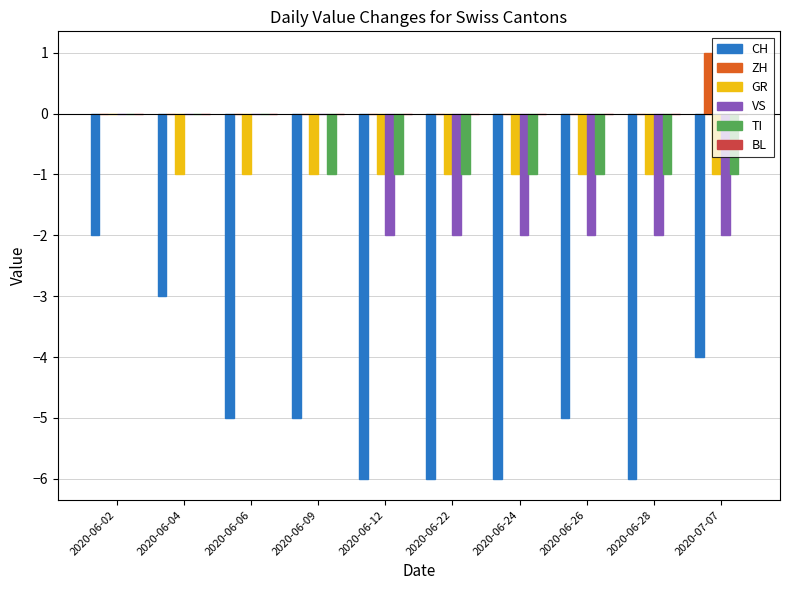

The value of VS at 2020-06-09 is 0. True or false?

True